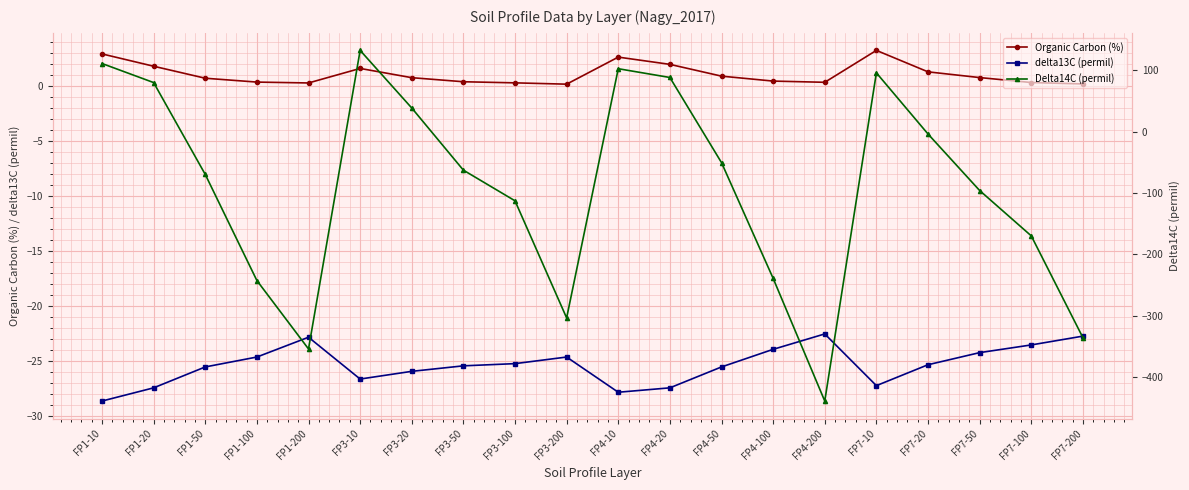

What is the greatest value displayed?

132.6